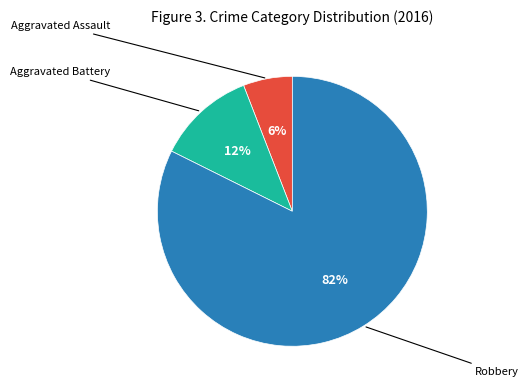

To the nearest percent, what is the average slice percentage?

33%